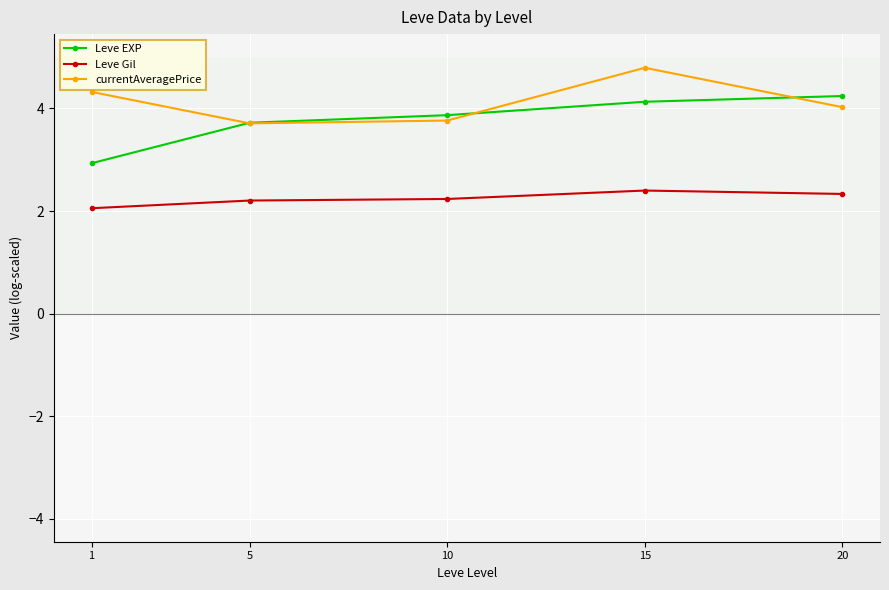

True or false: Leve Gil and currentAveragePrice cross at least once.

False